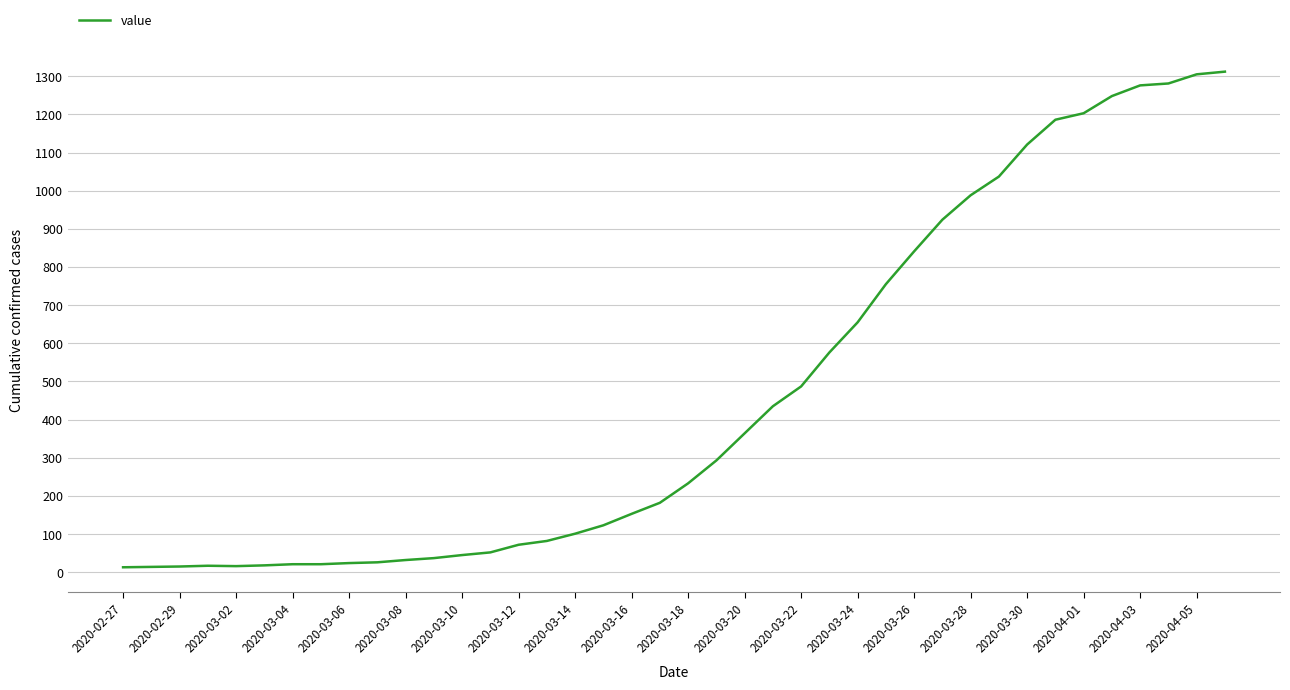

What is the greatest value displayed?

1312